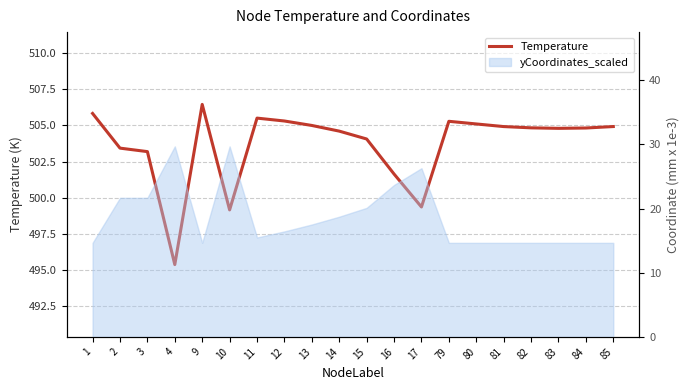

What is the change in value from 13 to 83?

-0.2